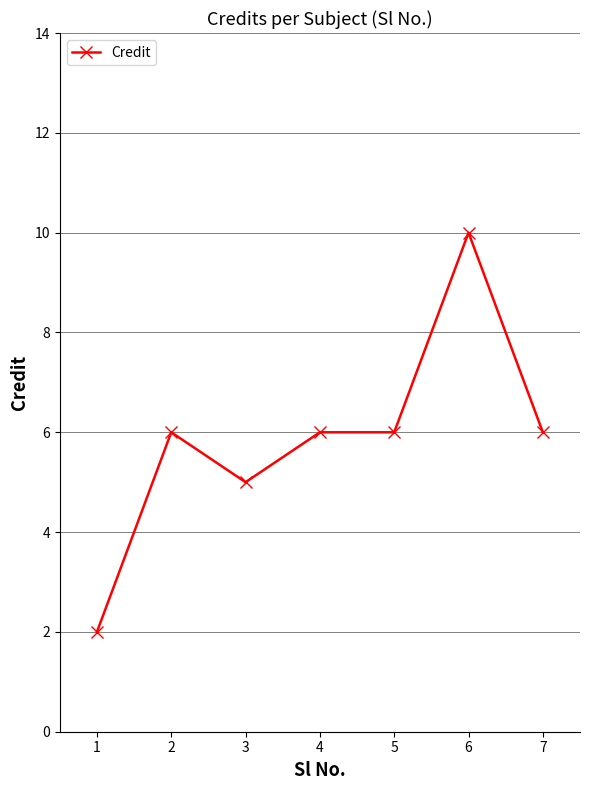

Does the chart display data point markers on the line(s)?

Yes